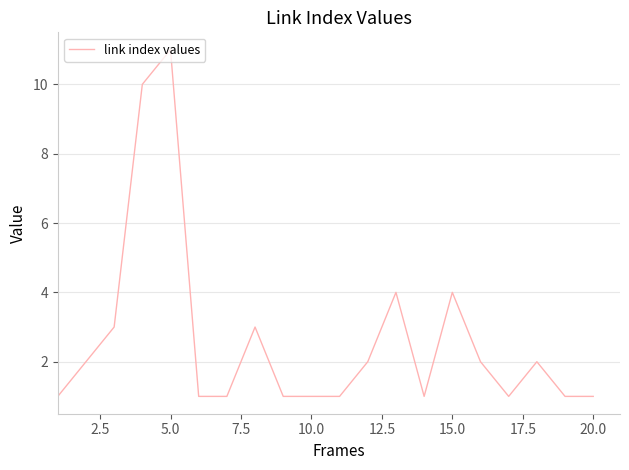

What is the difference between the maximum and minimum values?

10